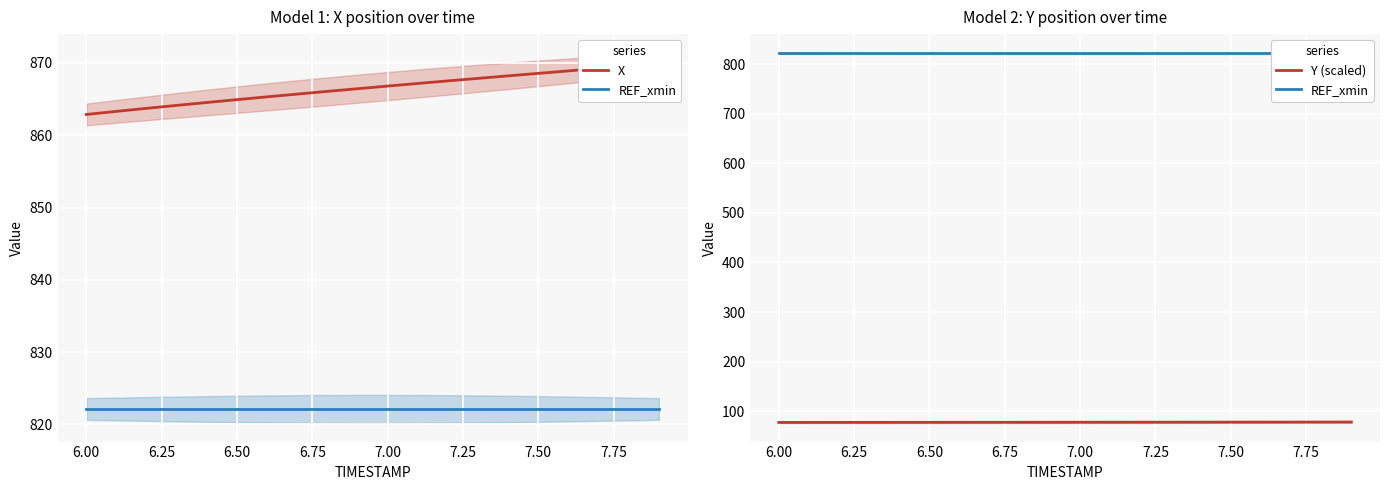

What is the lowest value of the Y (scaled) series?

77.1